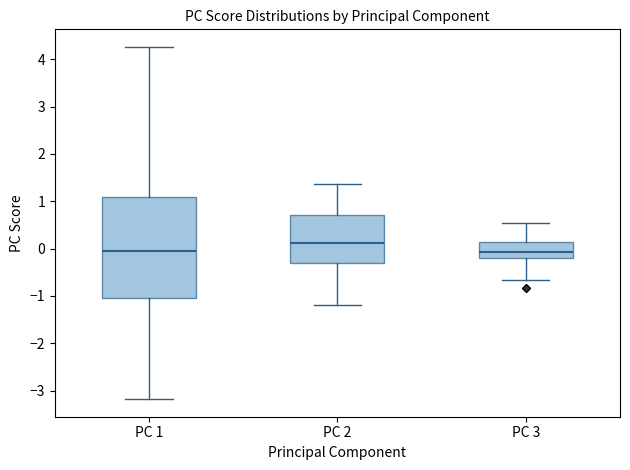

Comparing the boxes themselves (not the whiskers), which one is the tallest?

PC 1